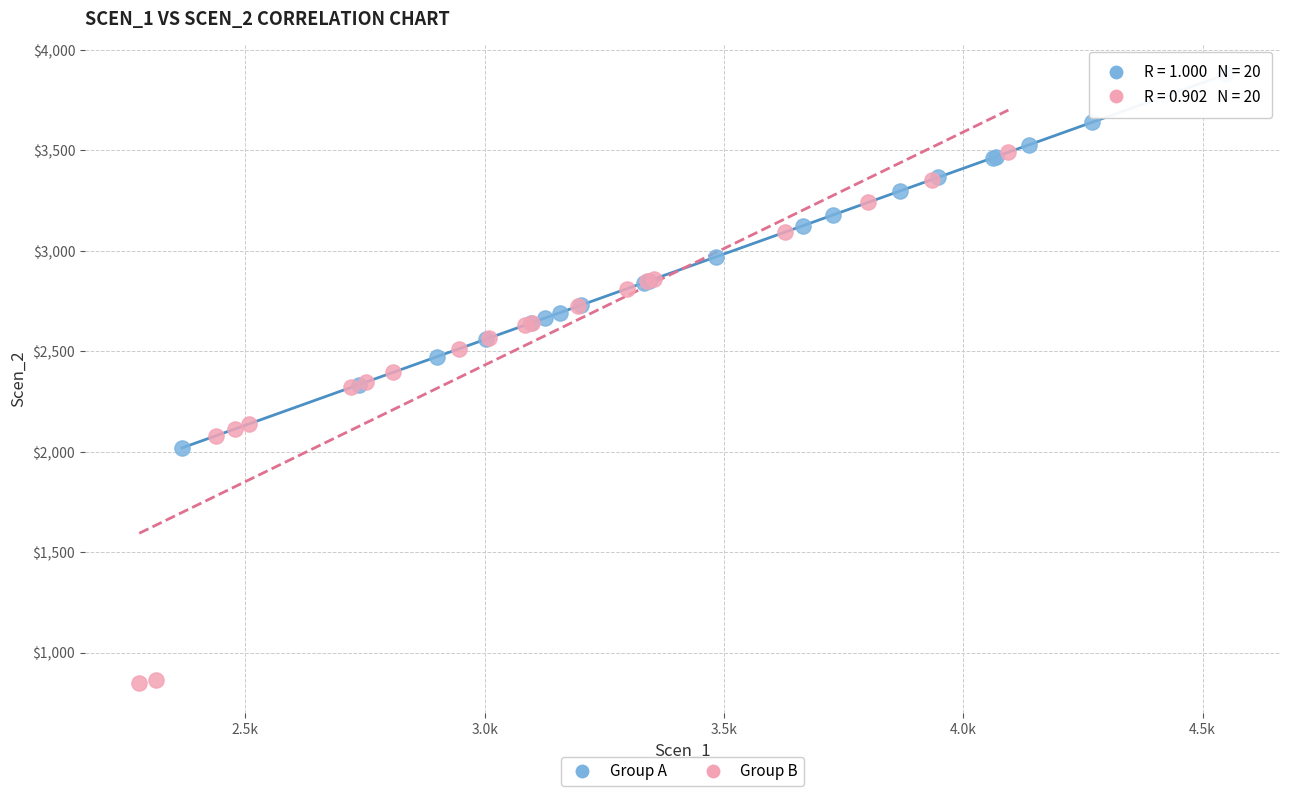

Which series contains the highest Y value?

Group A